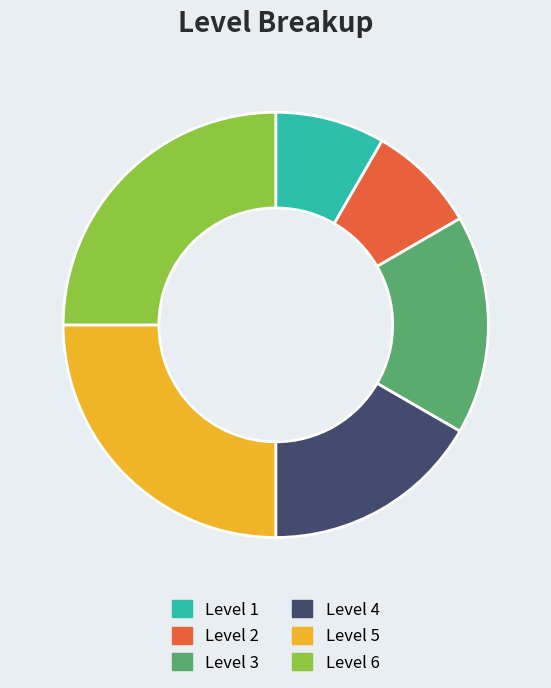

Does any single category account for the majority?

No